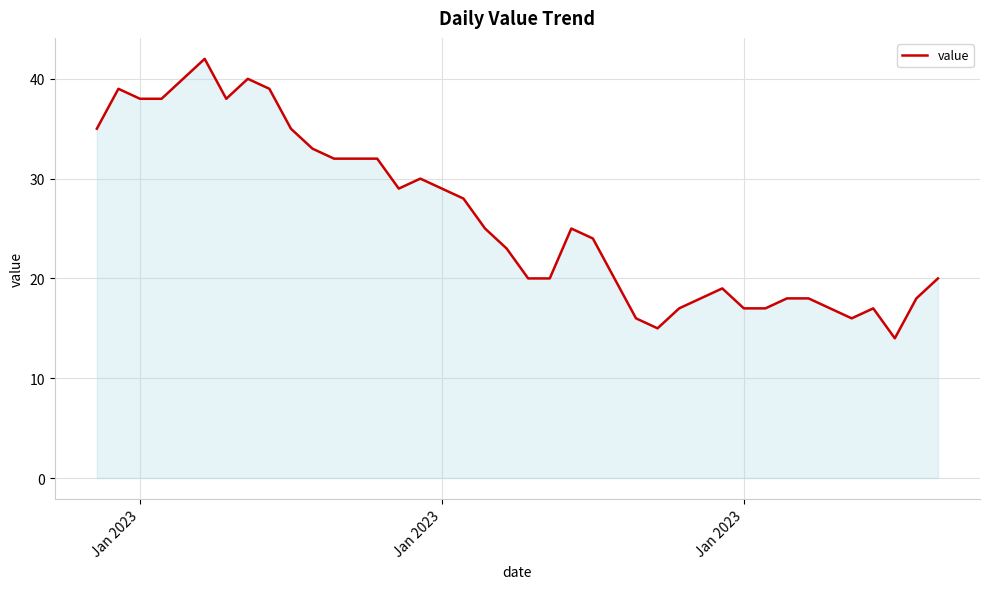

What is the difference between the maximum and minimum values?

28